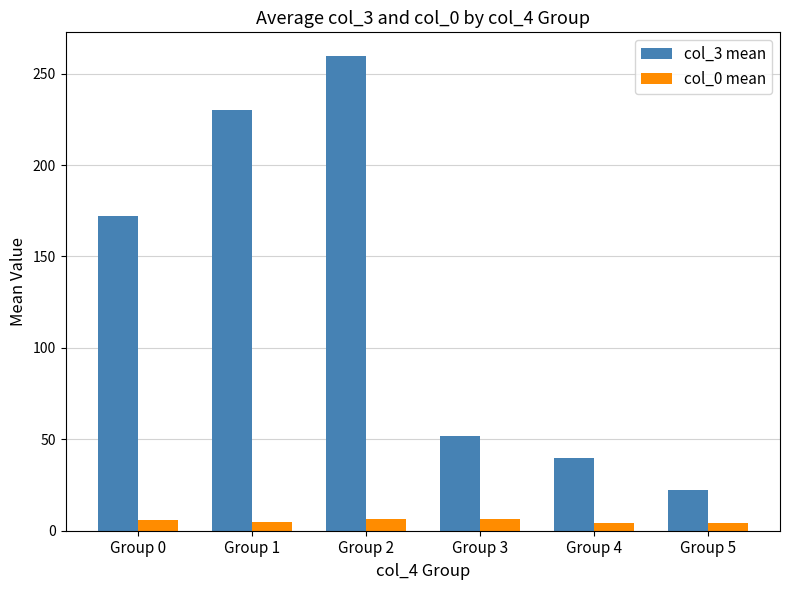

Rank the categories by col_3 mean value from lowest to highest.

Group 5, Group 4, Group 3, Group 0, Group 1, Group 2